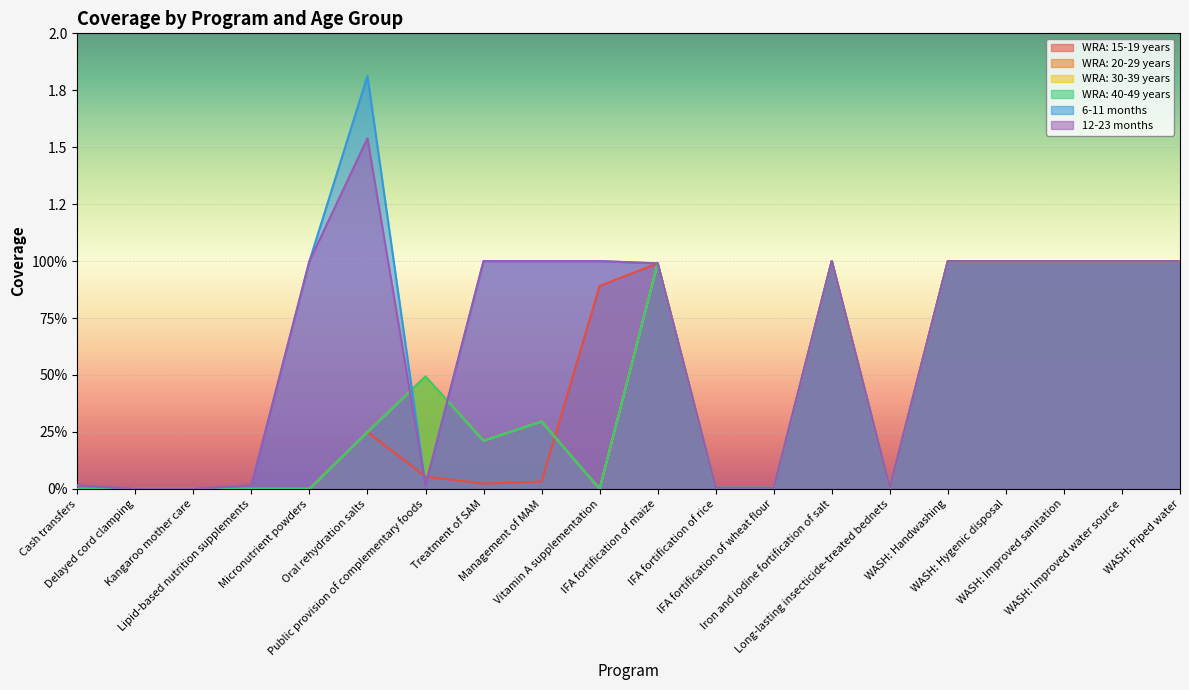

What is the difference between the second highest and minimum values in the 12-23 months series?

1.0